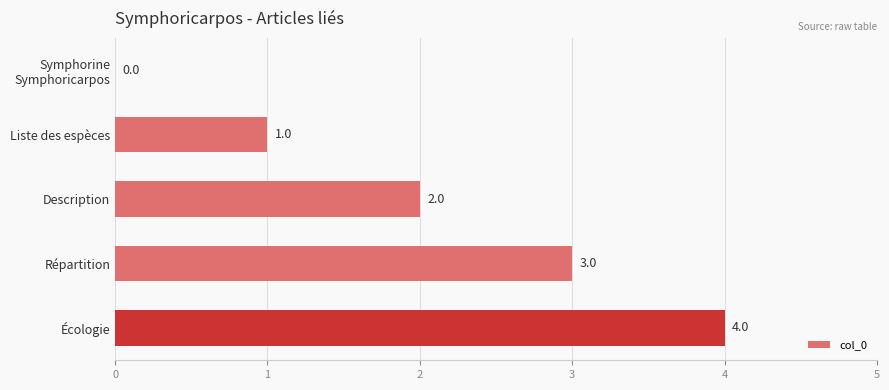

What is the greatest value displayed?

4